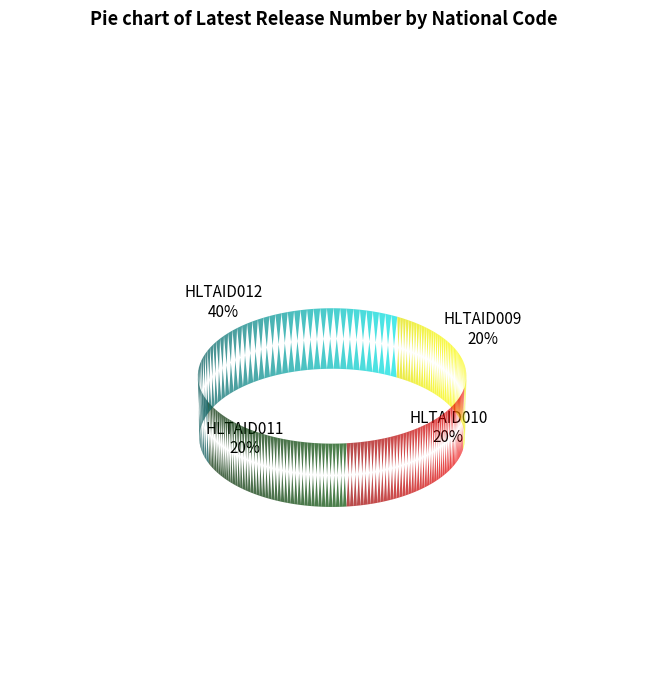

Which slice is the smallest?

HLTAID009